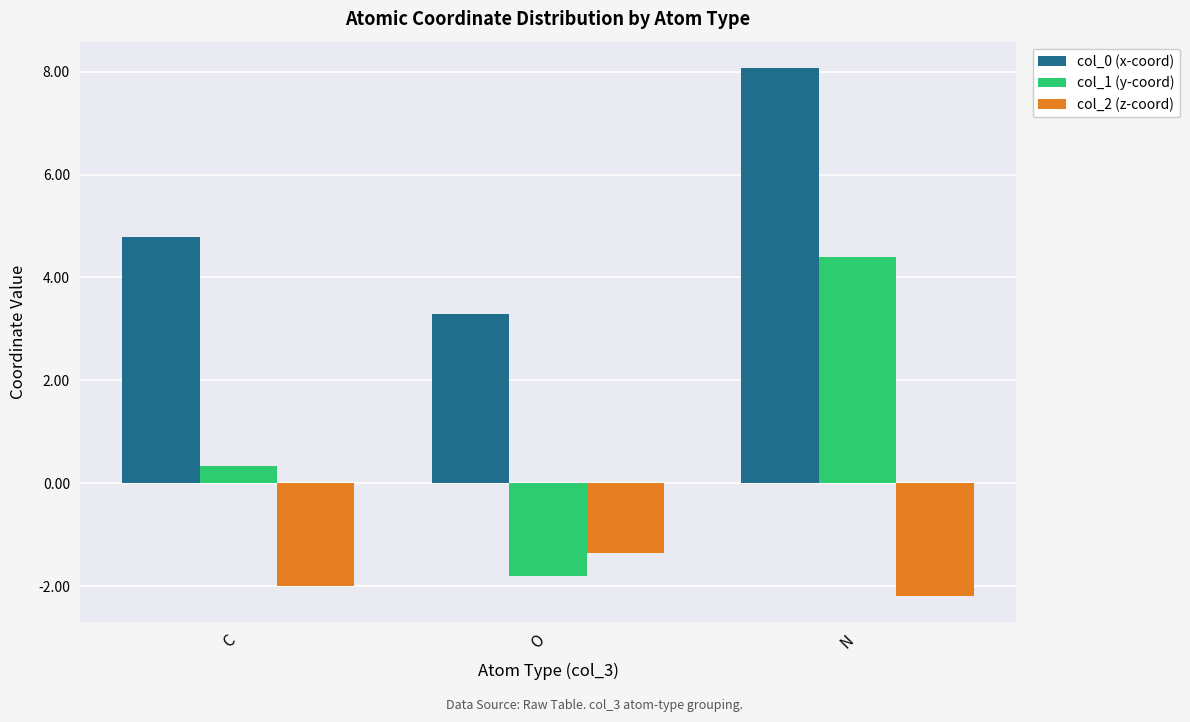

How many negative values does the col_1 (y-coord) series have?

1